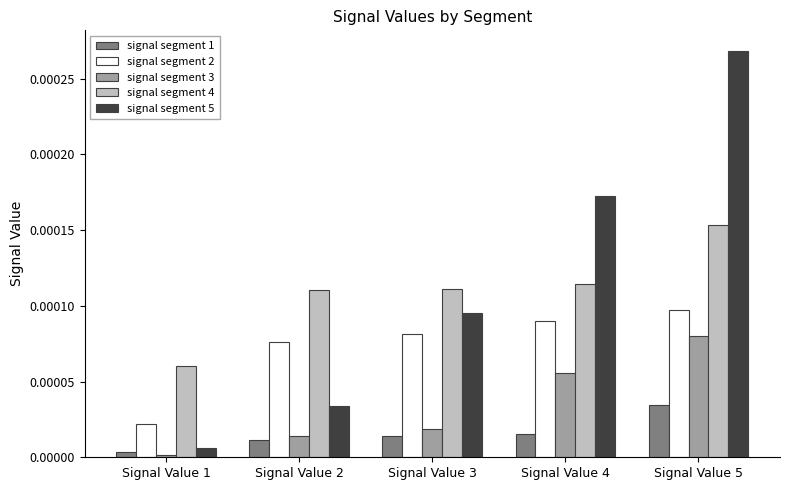

Which series changed the most between Signal Value 1 and Signal Value 2?

signal segment 2